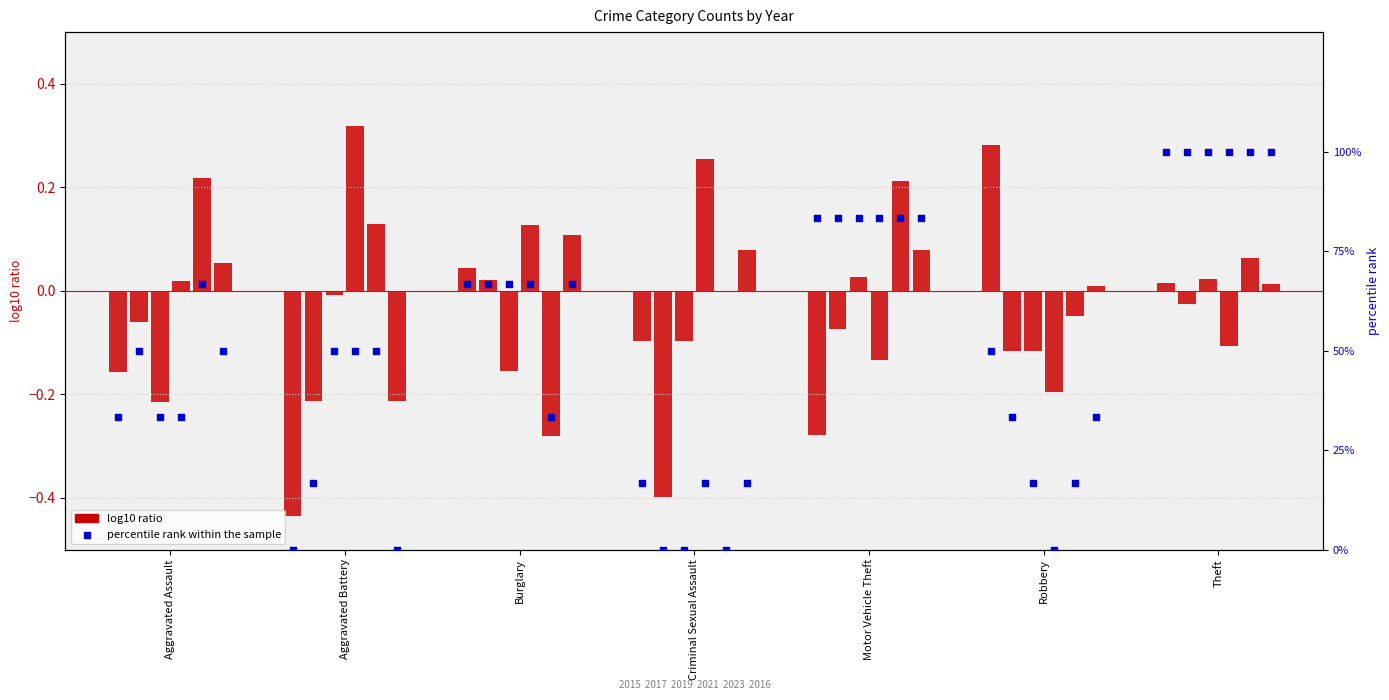

Which series has the largest Y range (max minus min)?

percentile rank within the sample